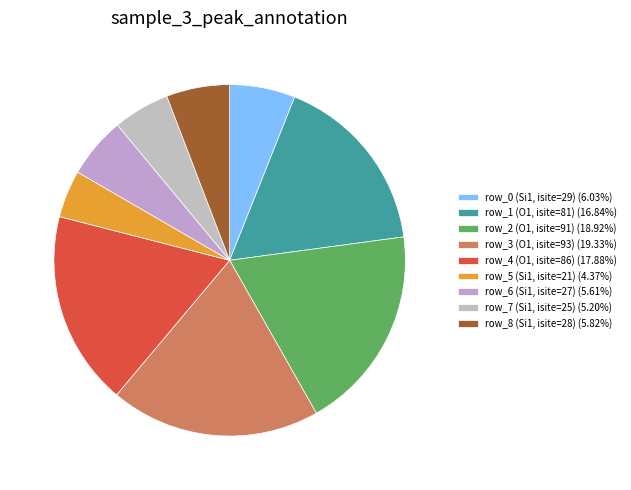

Approximately how many times larger is the value at row_6 (Si1, isite=27) compared to row_2 (O1, isite=91)?

0.3